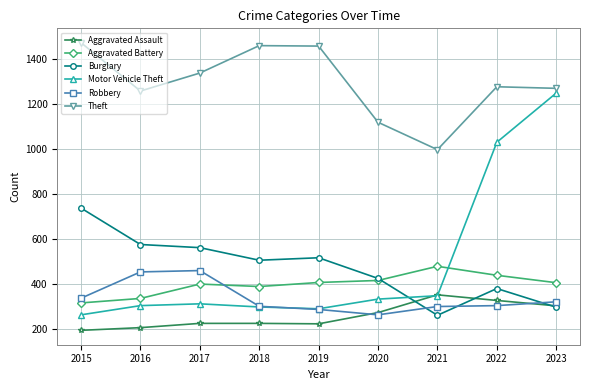

What is the difference between the maximum and minimum values in the Theft series?

476